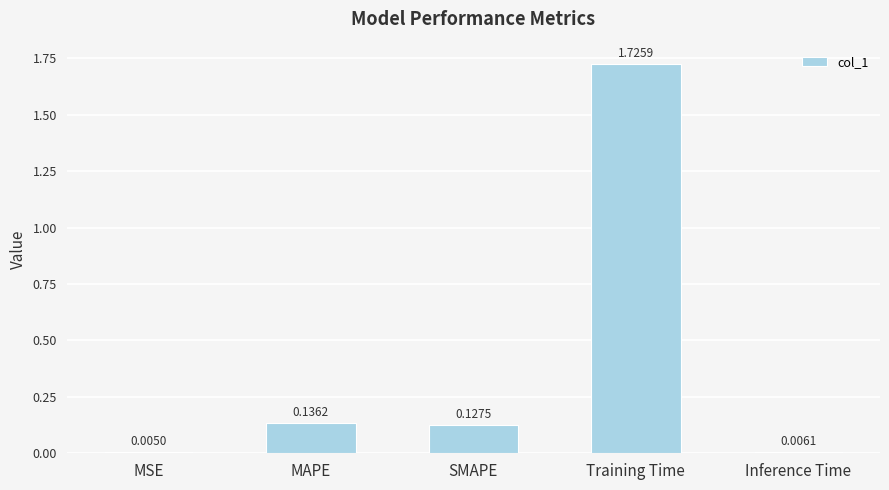

Which category has the highest value across all series?

Training Time